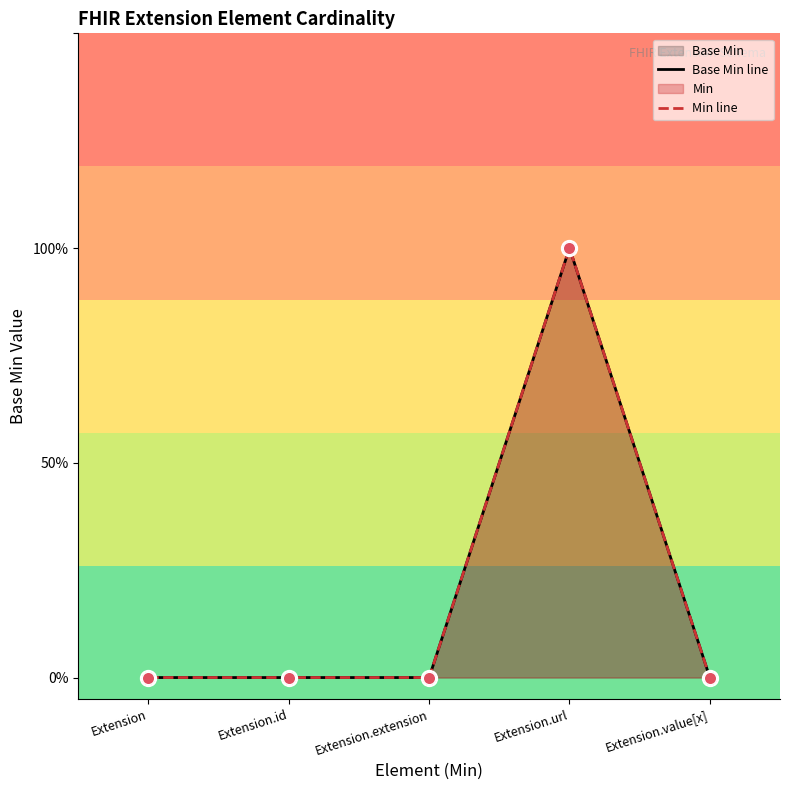

Which series contains the lowest Y value?

Base Min line